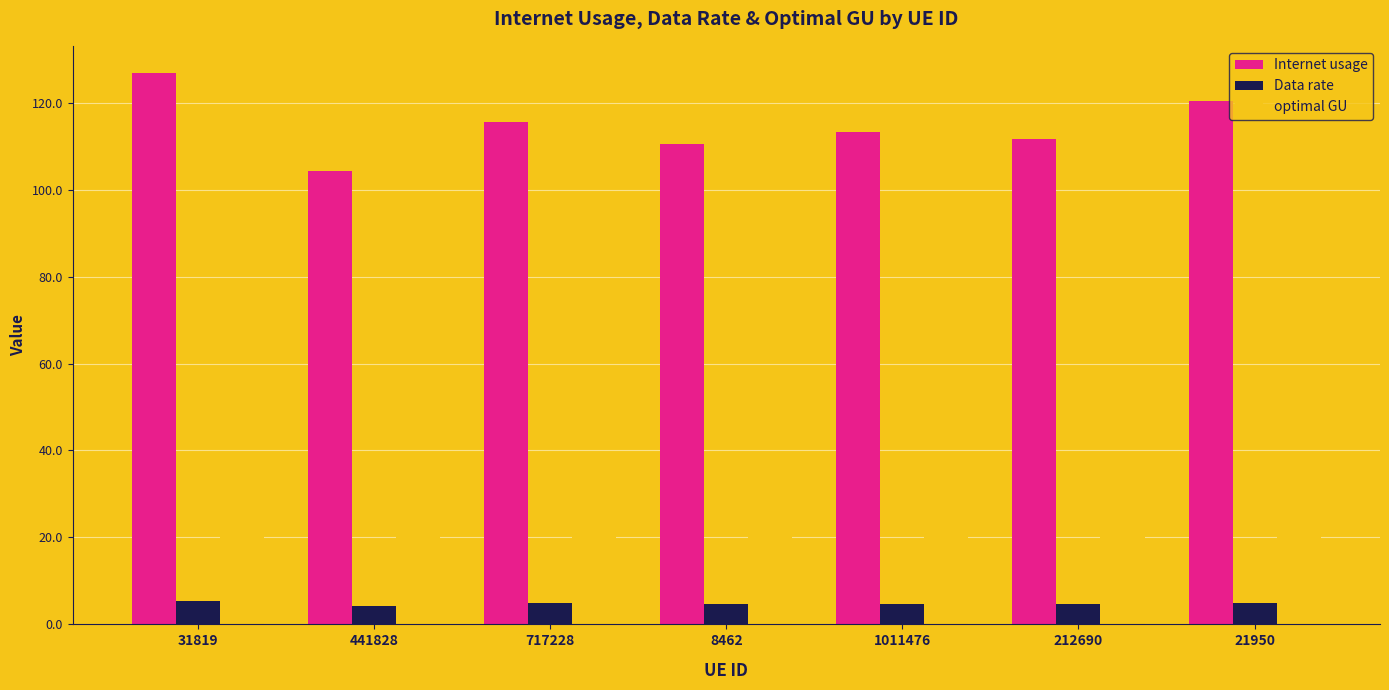

Between 31819 and 8462, which series saw the biggest shift?

Internet usage